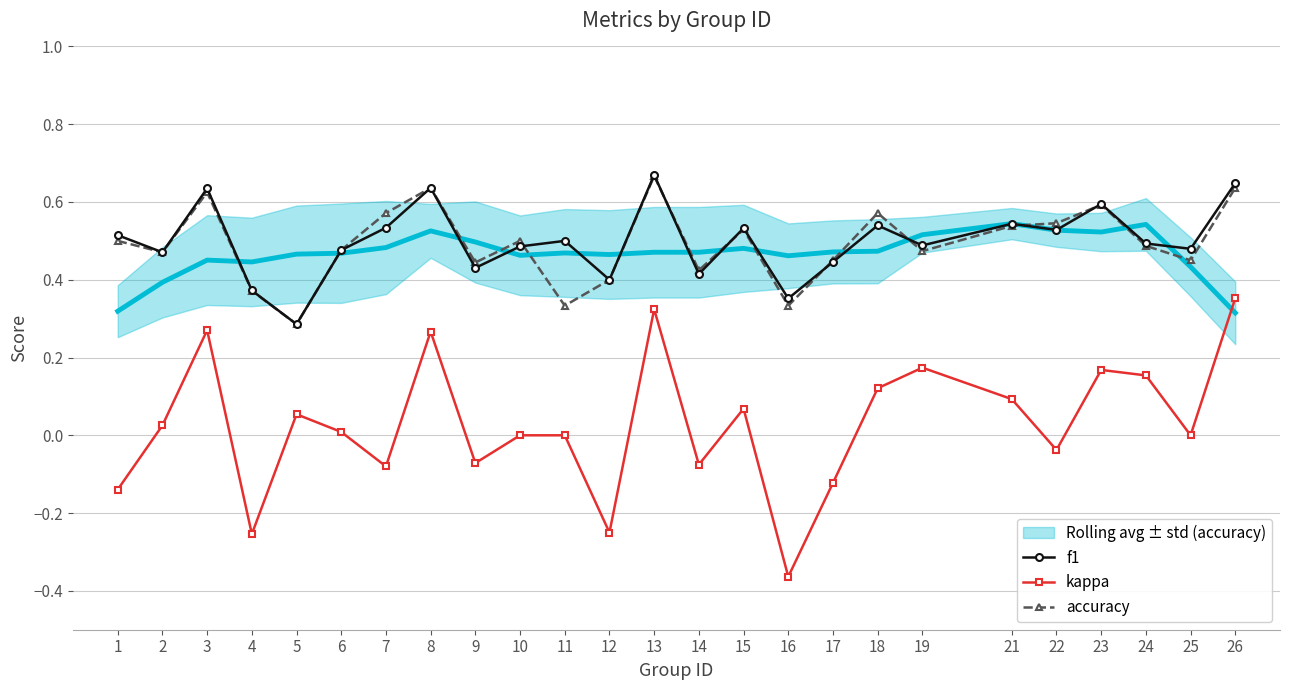

True or false: accuracy and kappa intersect in this chart.

False